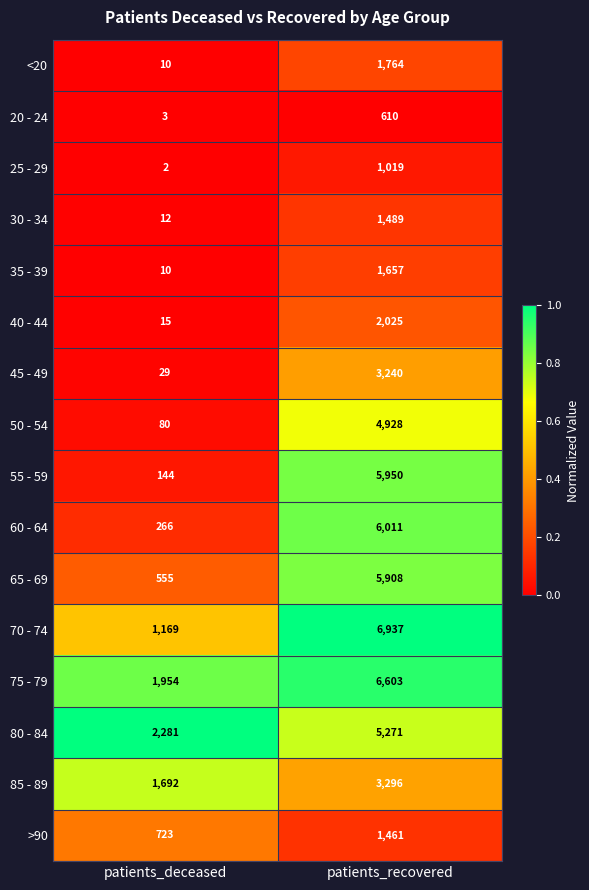

What is the maximum value shown in the chart?

6937